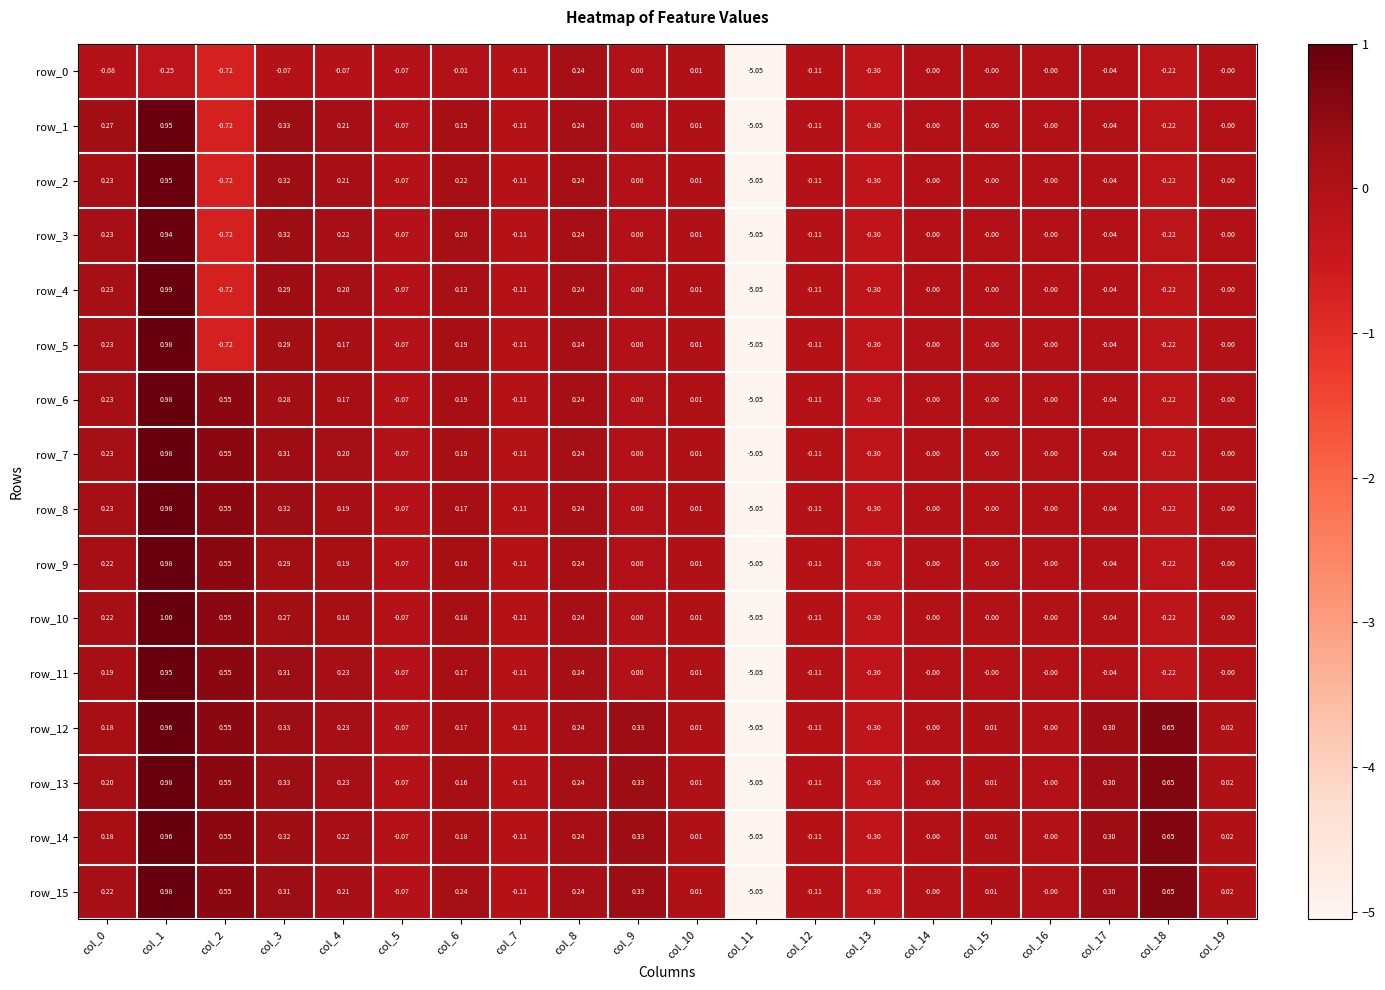

Is the value of row_3 at col_9 greater than the value of row_5 at col_12?

Yes